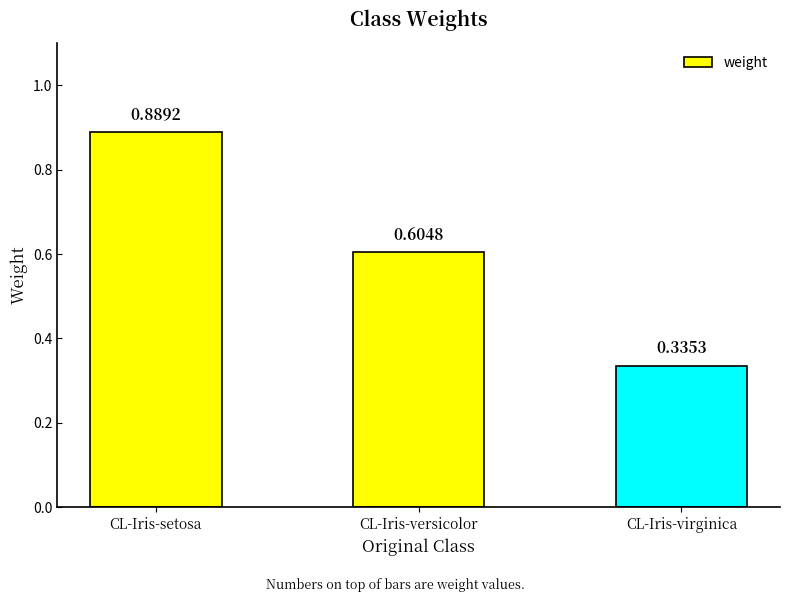

What position from the right is CL-Iris-virginica?

1